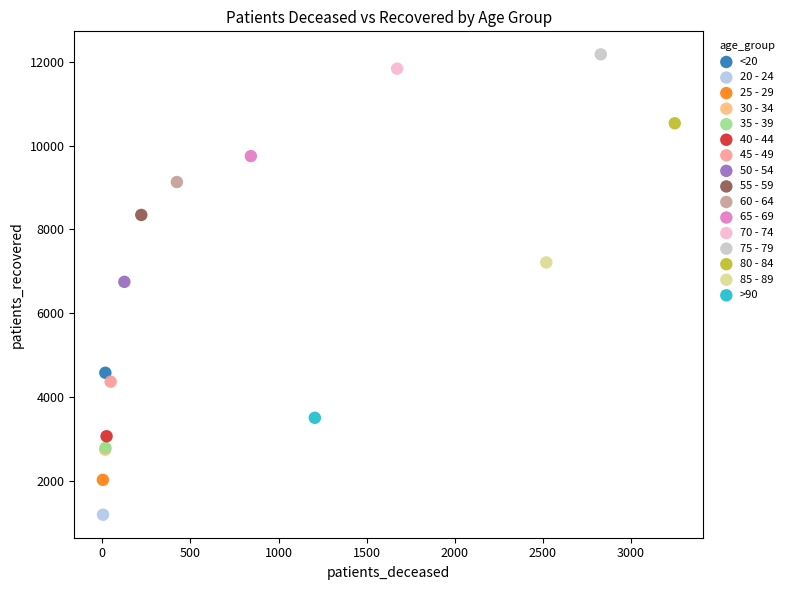

What are all the series names shown in the legend?

<20, 20 - 24, 25 - 29, 30 - 34, 35 - 39, 40 - 44, 45 - 49, 50 - 54, 55 - 59, 60 - 64, 65 - 69, 70 - 74, 75 - 79, 80 - 84, 85 - 89, >90